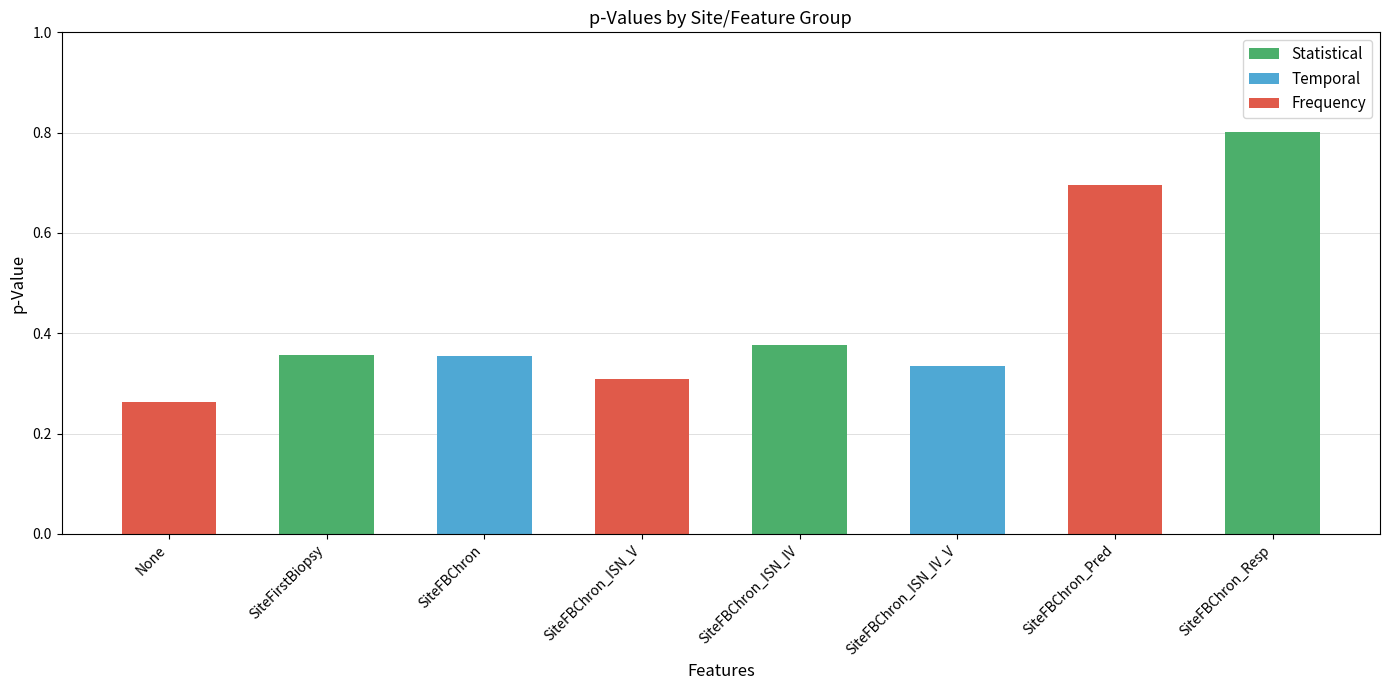

Count the values in the range 0 to 1.

8